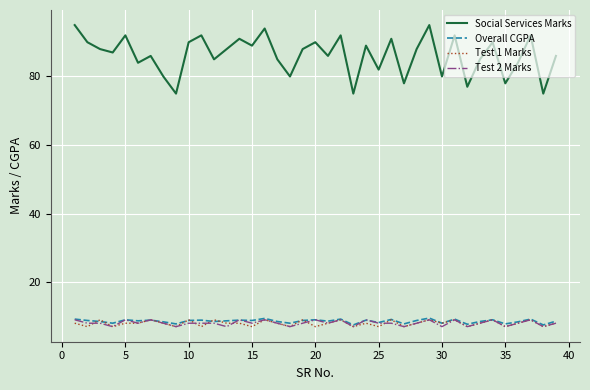

What is the highest value of the Test 1 Marks series?

9.0